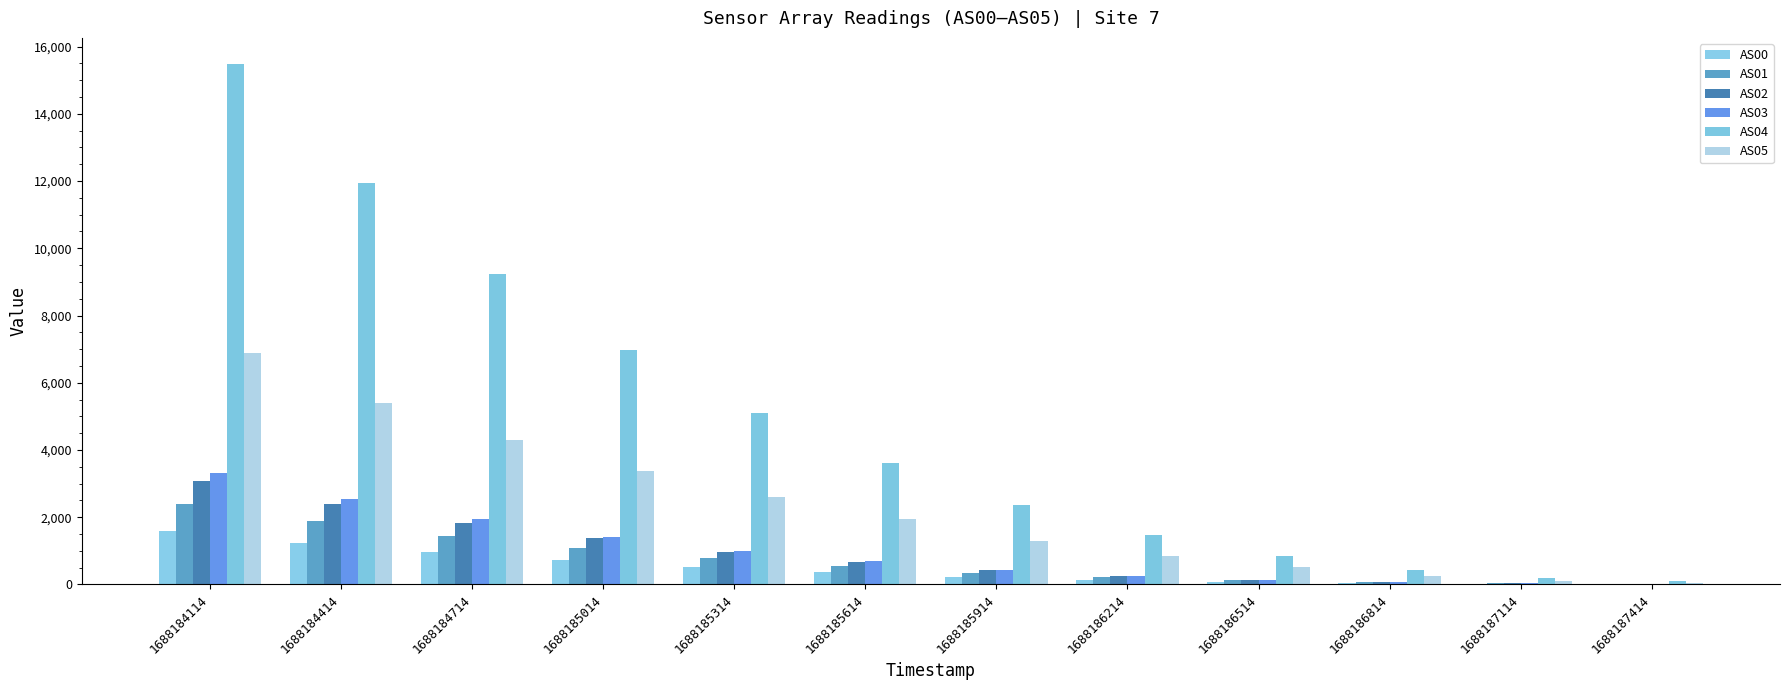

How many groups of bars are there?

12